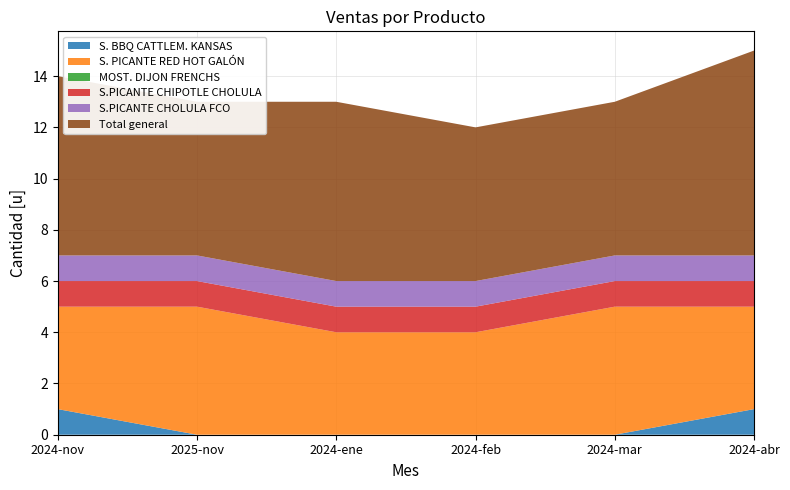

Reading right to left, what are all the values shown in this chart?

S. BBQ CATTLEM. KANSAS: 2024-abr=1	2024-mar=0	2024-feb=0	2024-ene=0	2025-nov=0	2024-nov=1
S. PICANTE RED HOT GALÓN: 2024-abr=4	2024-mar=5	2024-feb=4	2024-ene=4	2025-nov=5	2024-nov=4
MOST. DIJON FRENCHS: 2024-abr=0	2024-mar=0	2024-feb=0	2024-ene=0	2025-nov=0	2024-nov=0
S.PICANTE CHIPOTLE CHOLULA: 2024-abr=1	2024-mar=1	2024-feb=1	2024-ene=1	2025-nov=1	2024-nov=1
S.PICANTE CHOLULA FCO: 2024-abr=1	2024-mar=1	2024-feb=1	2024-ene=1	2025-nov=1	2024-nov=1
Total general: 2024-abr=8	2024-mar=6	2024-feb=6	2024-ene=7	2025-nov=6	2024-nov=7